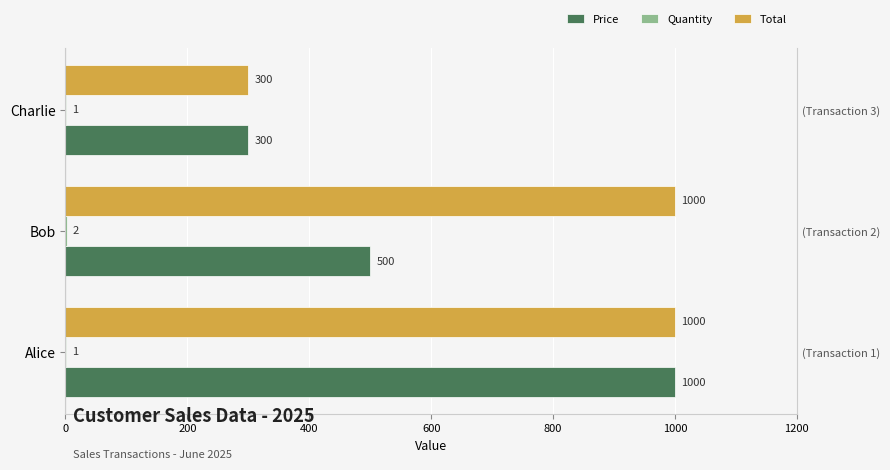

Reading left to right, list all the values displayed in this chart.

Price: 1000	500	300
Quantity: 1	2	1
Total: 1000	1000	300